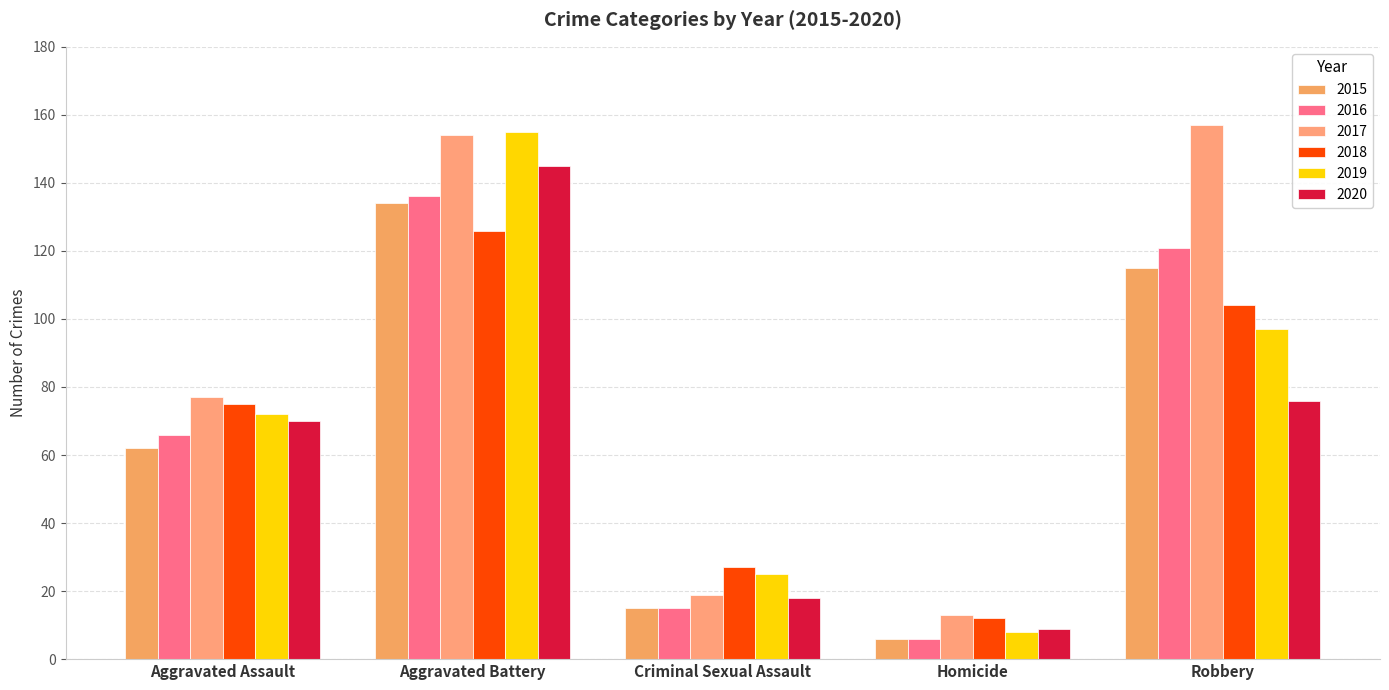

Is it true that 2016 equals 188 at Robbery?

False